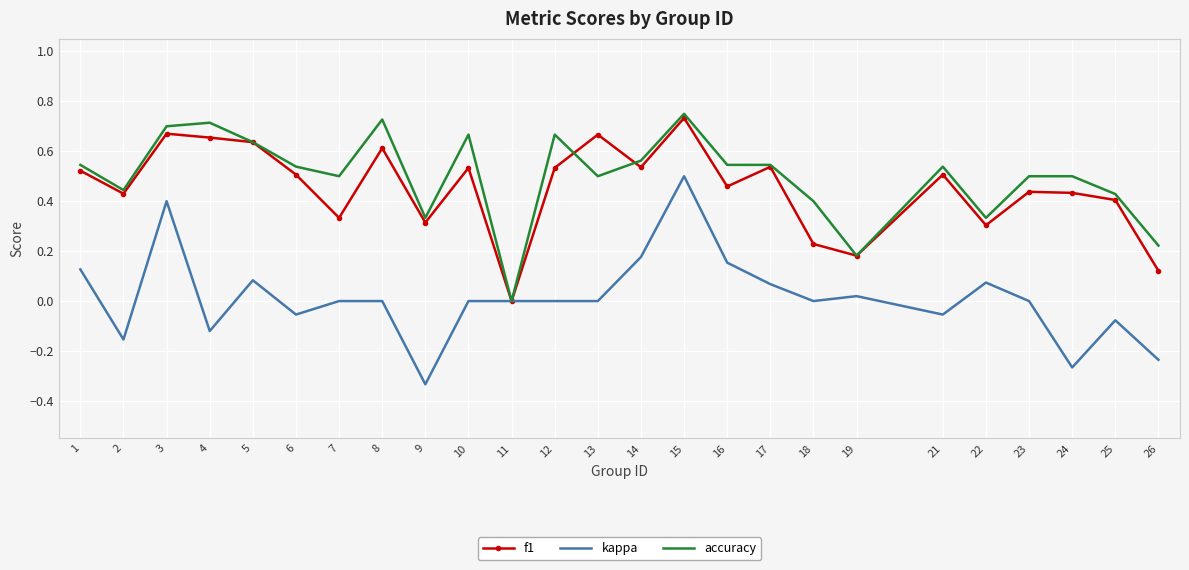

How many distinct data groups are displayed?

3